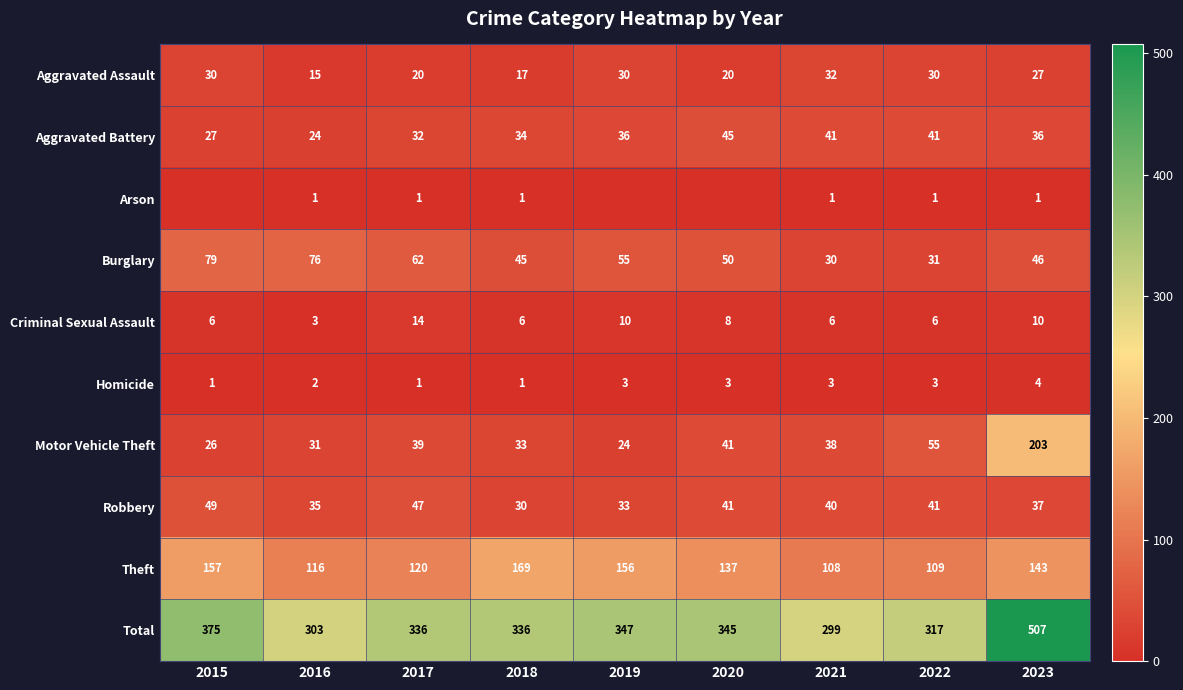

The Aggravated Battery series shows 17 at 2019. True or false?

False